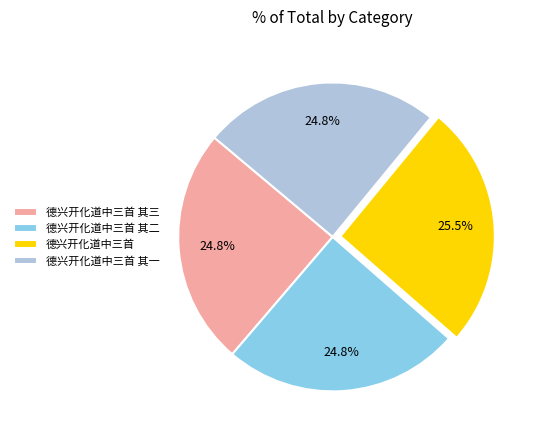

What percentage is NOT represented by 德兴开化道中三首 其二?

75.2%